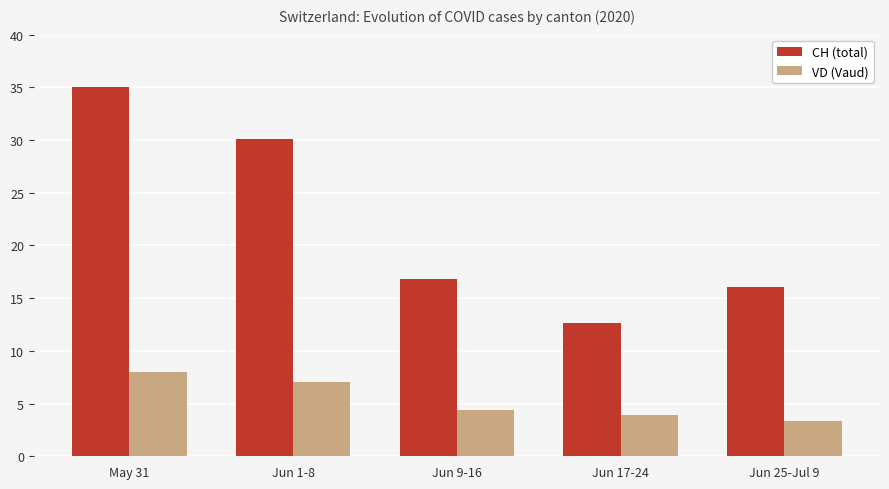

What is the difference between the maximum and minimum values in the CH (total) series?

22.4